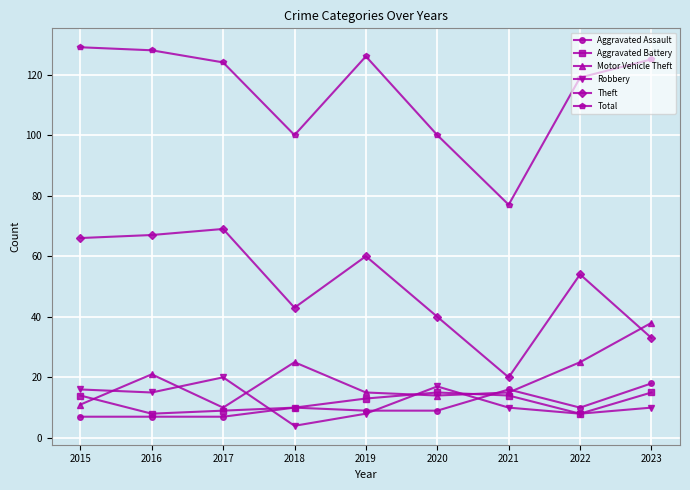

Reading right to left, extract all data points from this chart.

Aggravated Assault: 18	10	16	9	9	10	7	7	7
Aggravated Battery: 15	8	14	15	13	10	9	8	14
Motor Vehicle Theft: 38	25	15	14	15	25	10	21	11
Robbery: 10	8	10	17	8	4	20	15	16
Theft: 33	54	20	40	60	43	69	67	66
Total: 125	119	77	100	126	100	124	128	129